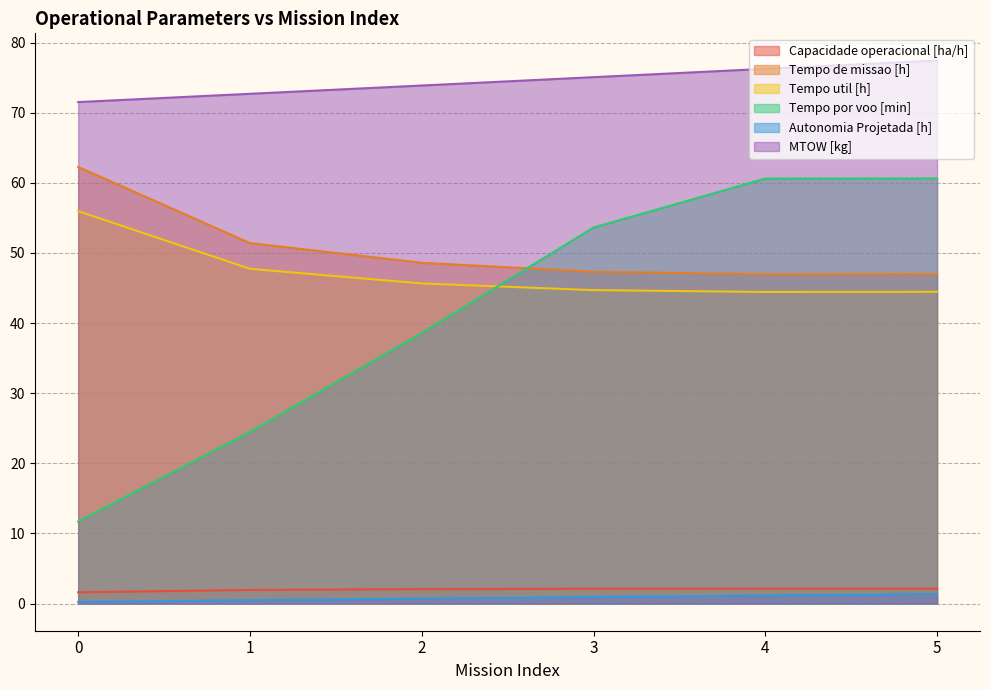

What is the difference between the highest and lowest values at 4?

75.1